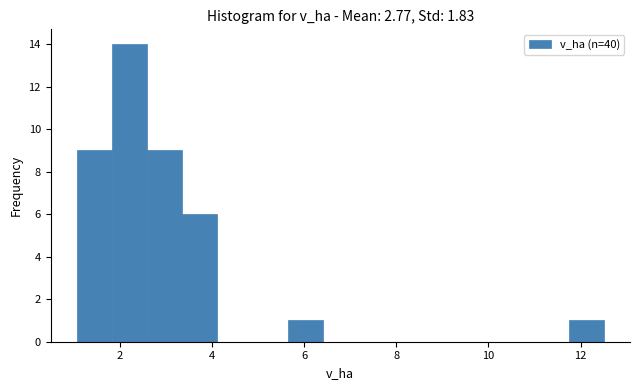

Around what value on the x-axis is the tallest bar? Give the approximate position of its centre, as read against the axis.

2.2